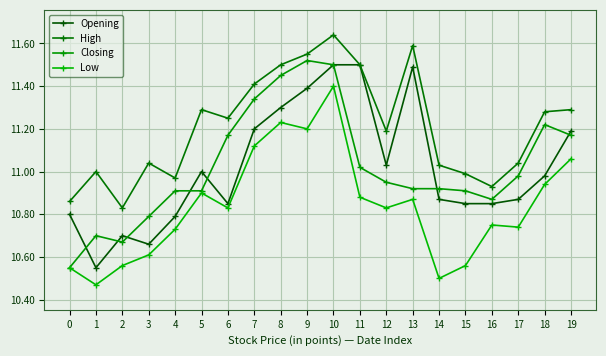

Does the chart have visible grid lines?

Yes